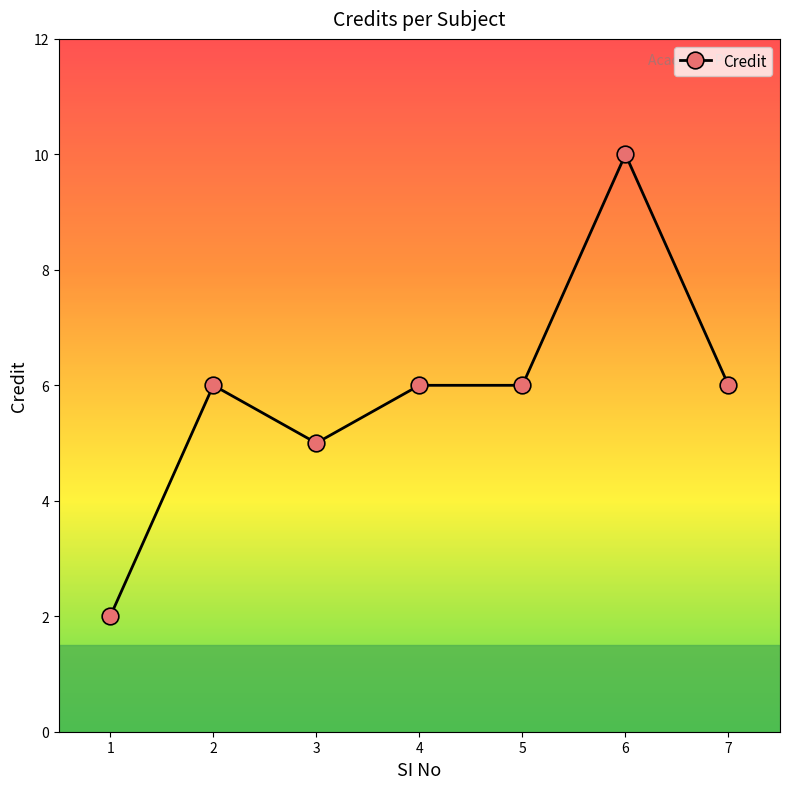

Count the values in the range 5 to 6.

5